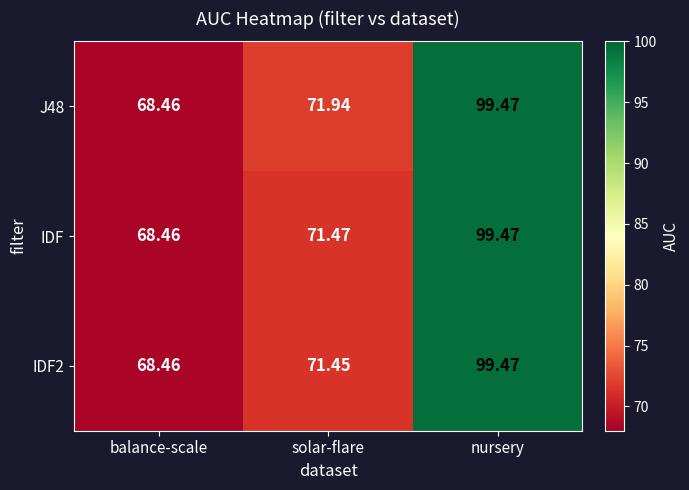

List the labels in order of IDF value, smallest first.

balance-scale, solar-flare, nursery